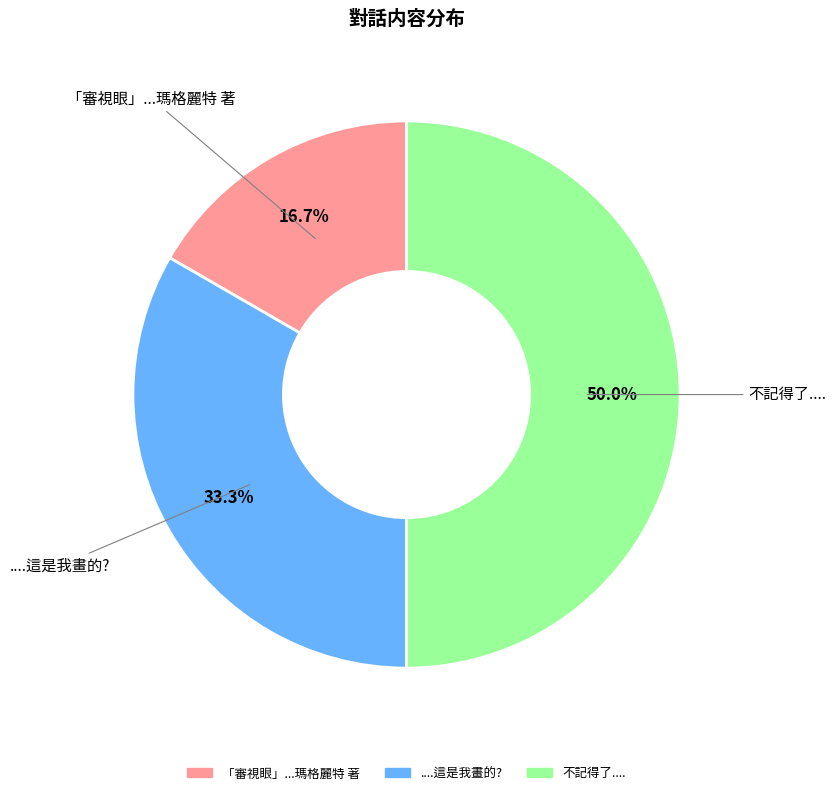

What percentage do 不記得了.... and 「審視眼」...瑪格麗特 著 together represent?

66.7%